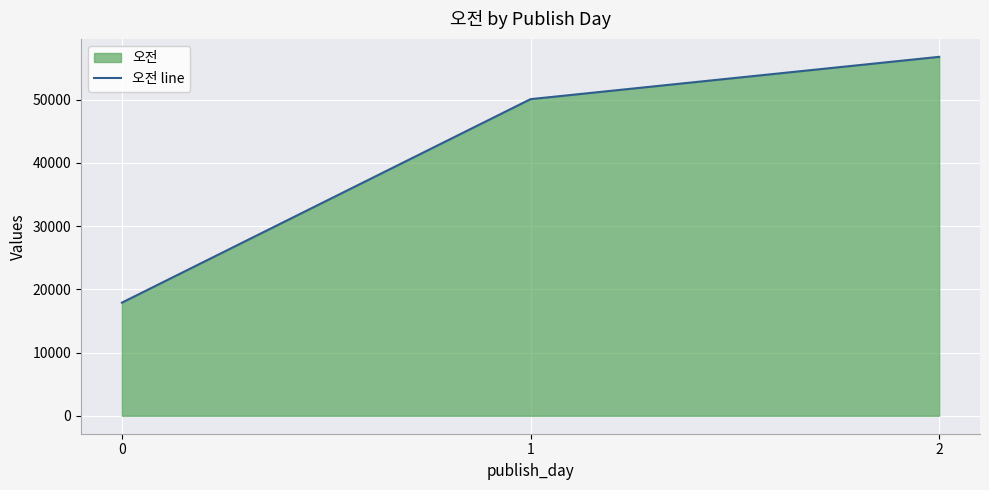

Is it true that the value at 0 is 5280.4?

False